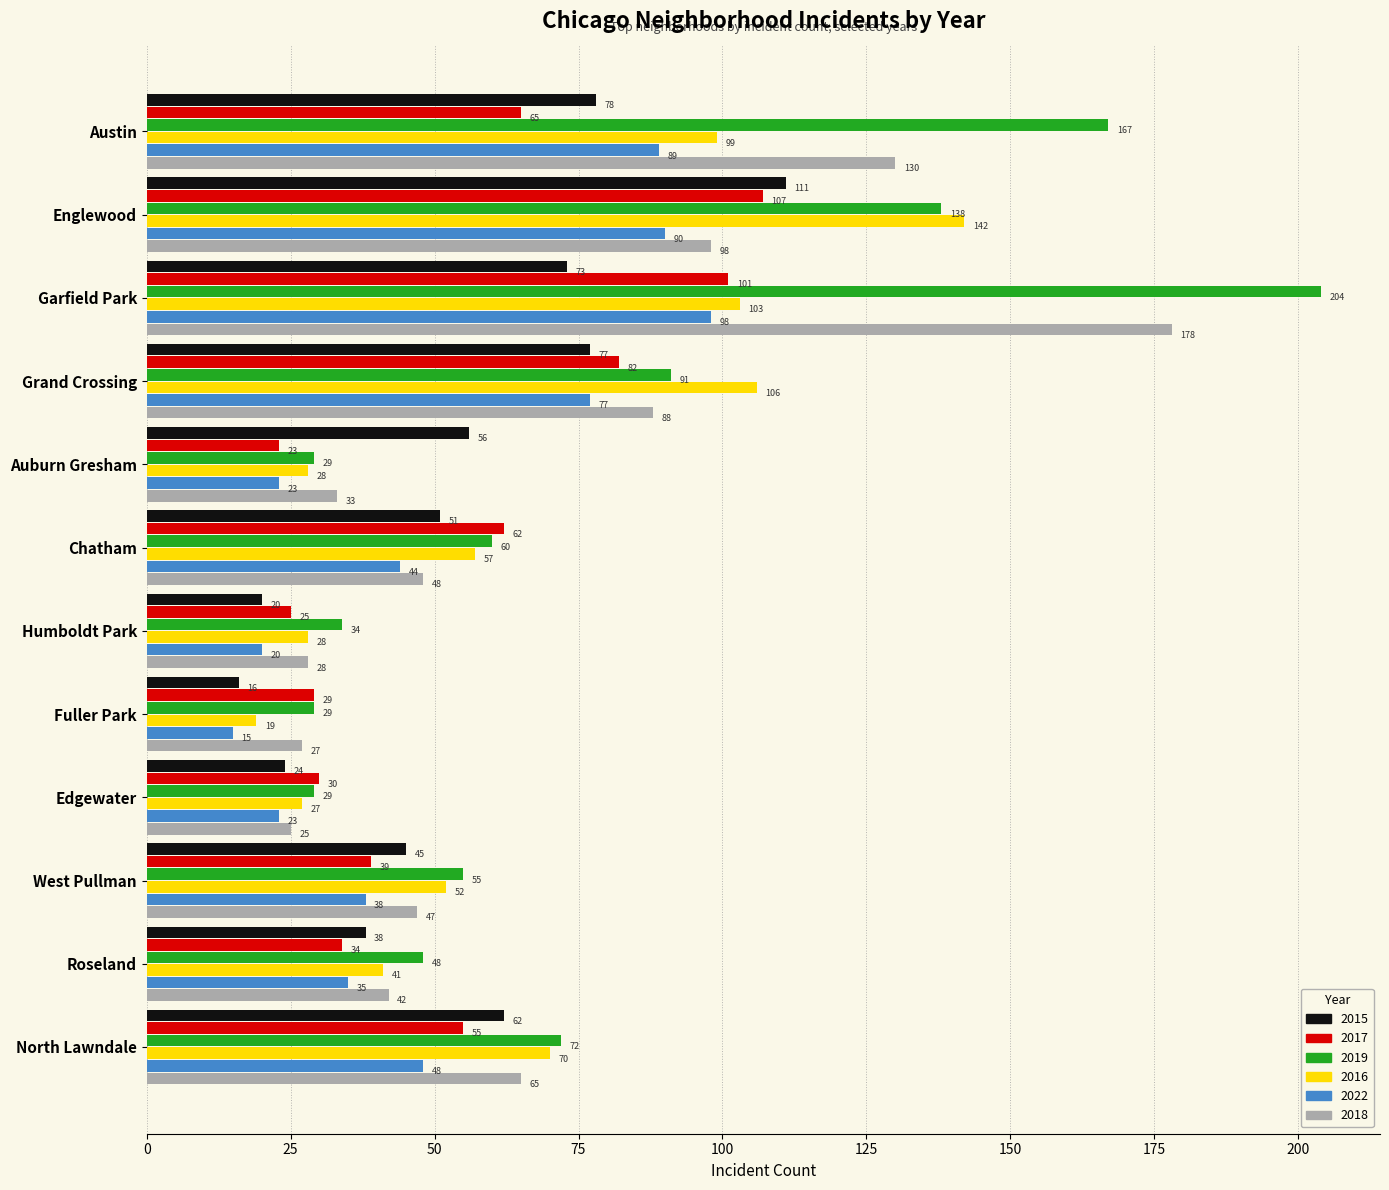

Rank the series at North Lawndale from lowest to highest value.

2022, 2017, 2015, 2018, 2016, 2019